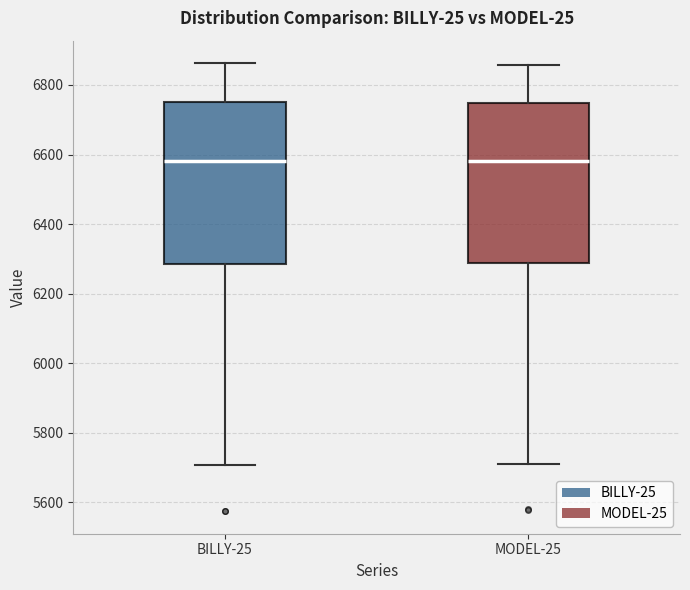

Reading left to right, transcribe this box plot: for each box, give where its median line is, the range the box spans, and where its two whiskers end, as read against the y-axis. The values are not printed on the chart, so give them approximately, as read against the axis.

BILLY-25: median 6580, box 6280 to 6760, whiskers 5700 to 6860
MODEL-25: median 6580, box 6280 to 6740, whiskers 5700 to 6860